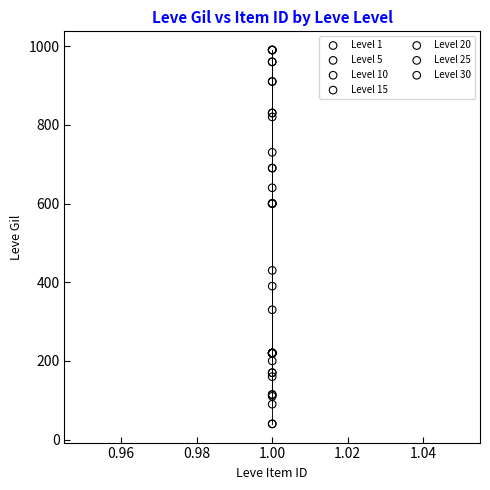

What are all the series names shown in the legend?

Level 1, Level 5, Level 10, Level 15, Level 20, Level 25, Level 30